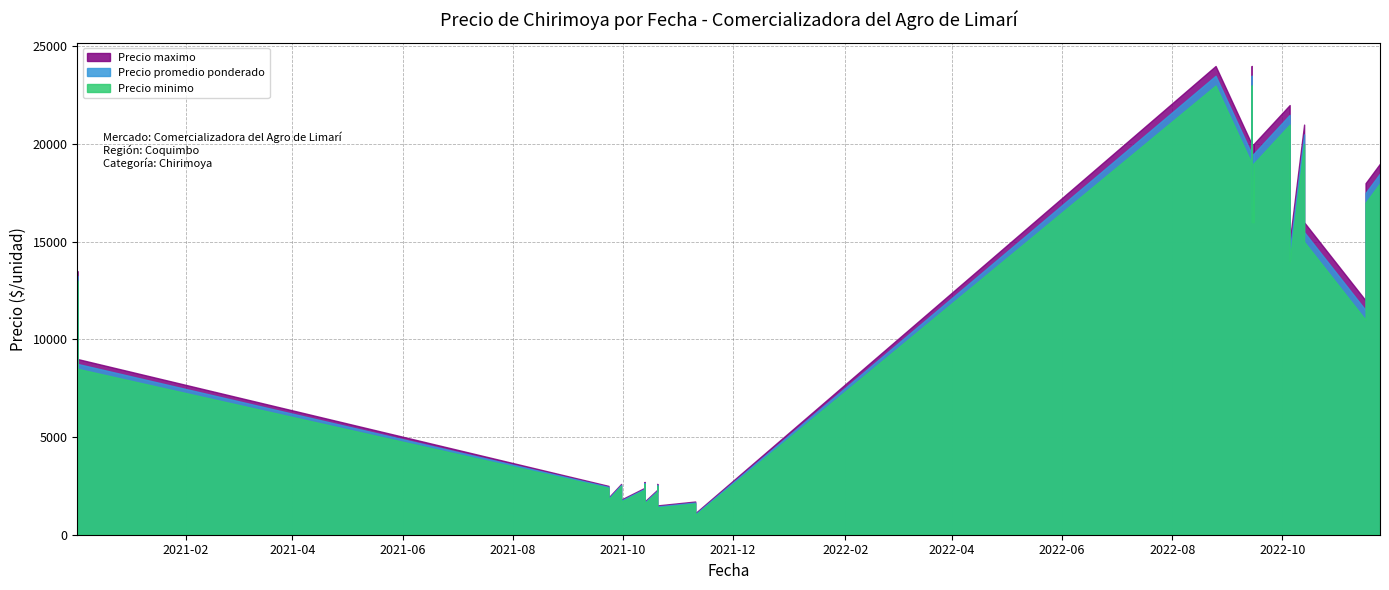

What is the minimum value for Precio minimo?

1000